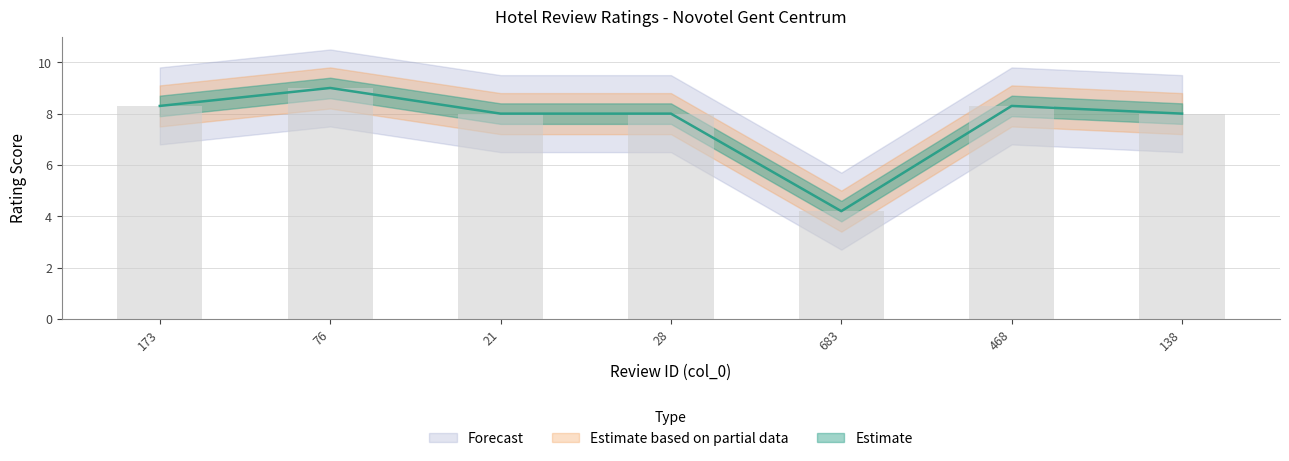

What is the label of the 6th bar from the left?

468